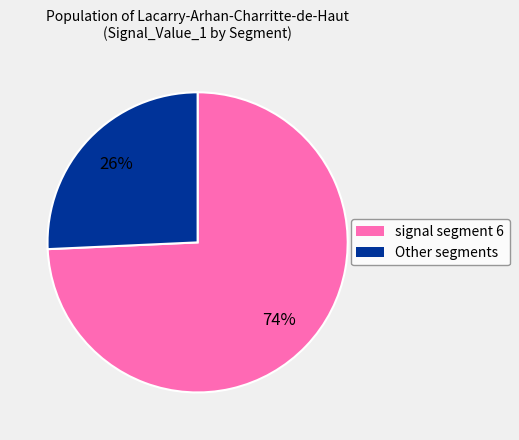

Does any single category account for the majority?

Yes